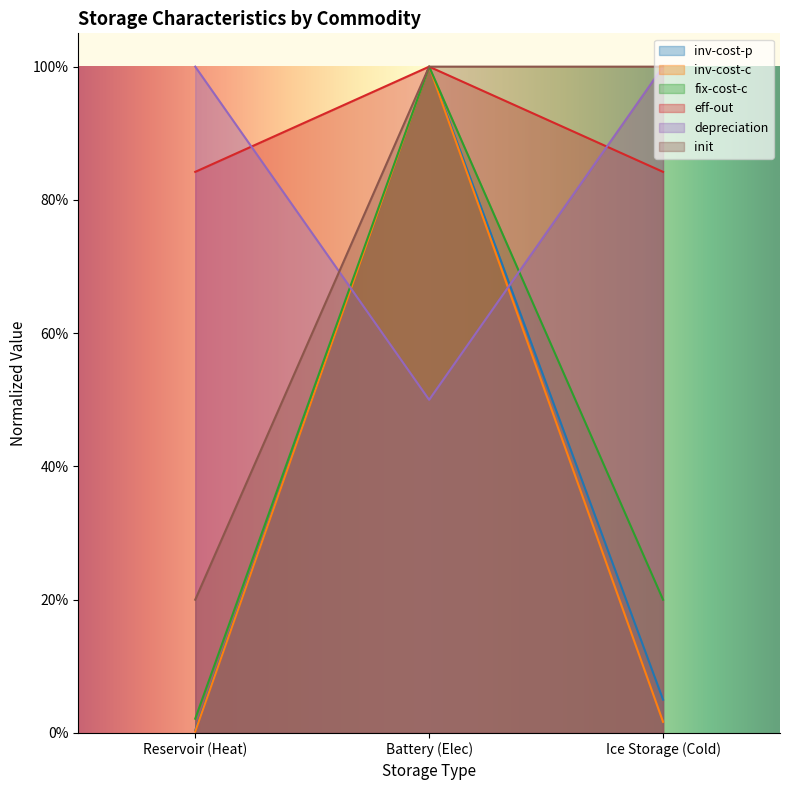

What is the label of the 3rd point from the left?

Ice Storage (Cold)